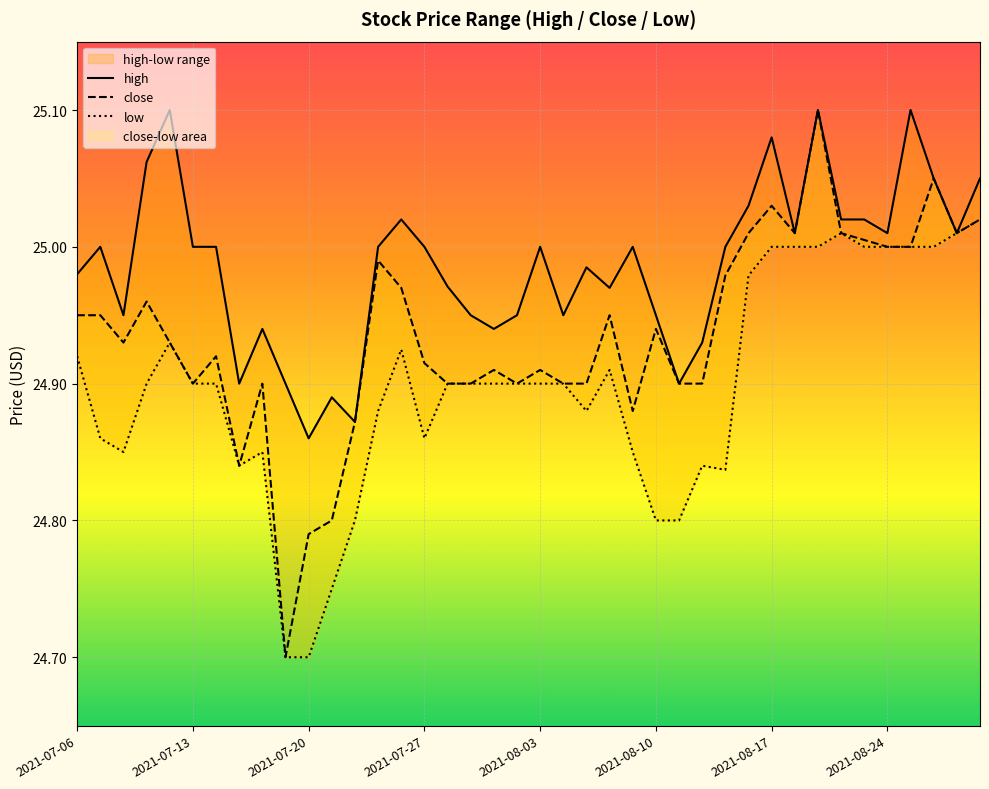

True or false: close and low cross at least once.

False